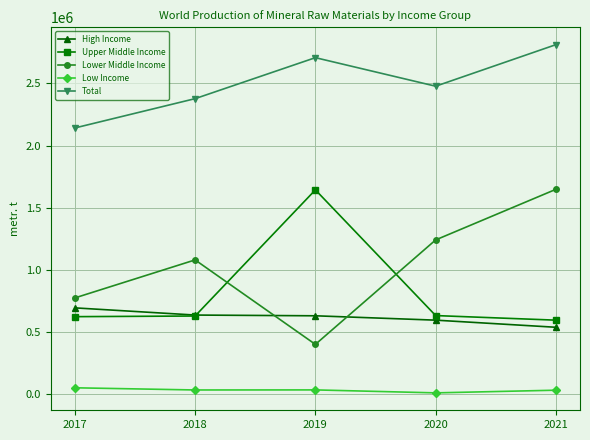

What is the minimum value shown in the chart?

9908